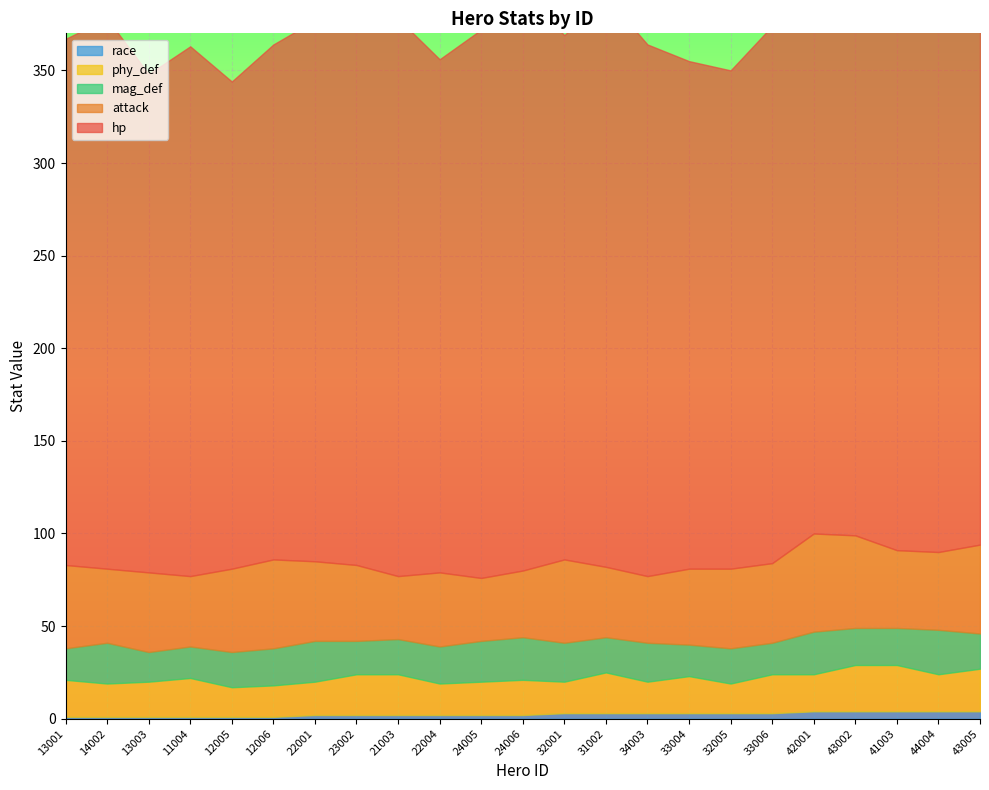

Rank the series at 14002 from lowest to highest value.

race, phy_def, mag_def, attack, hp